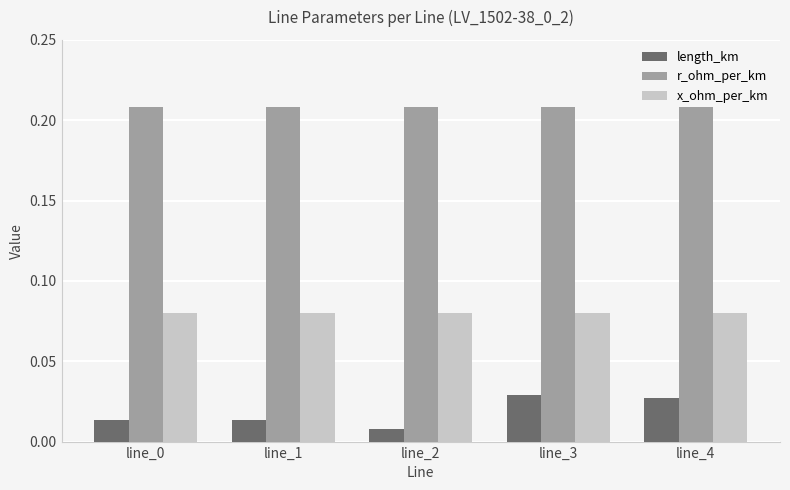

The r_ohm_per_km series shows 0.1 at line_0. True or false?

False